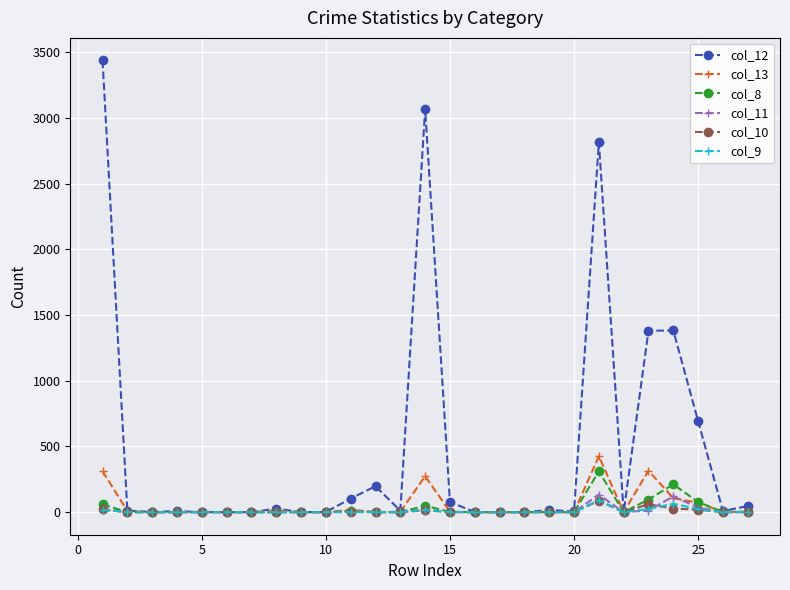

Count the number of data series in this chart.

6